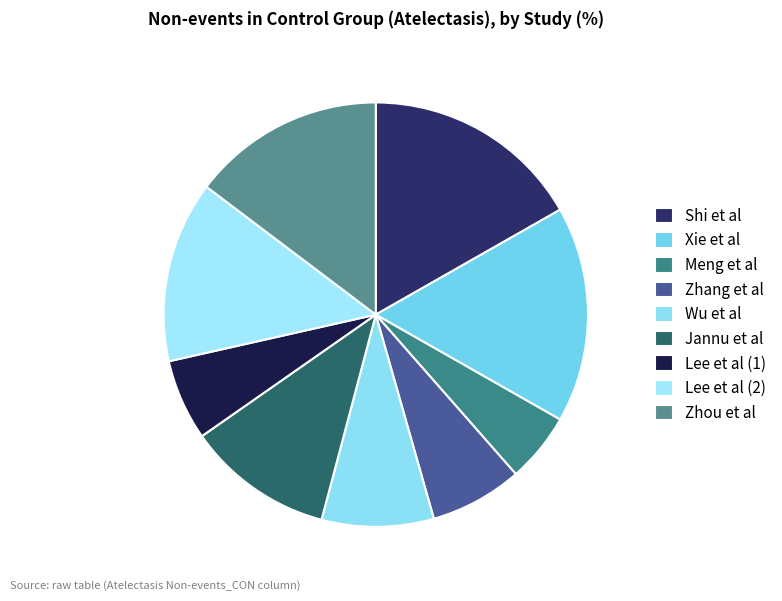

How many segments does this pie chart have?

9